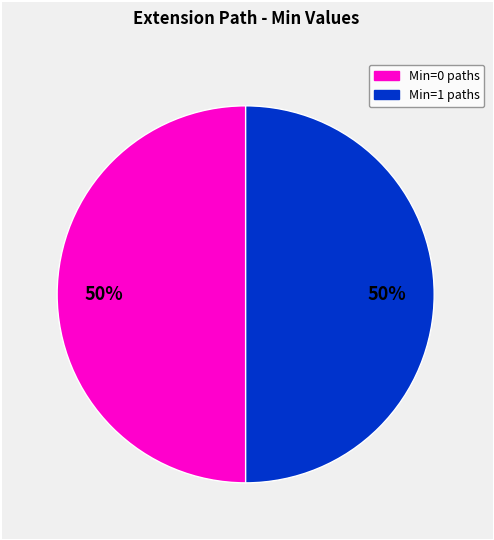

To the nearest percent, what is the average slice percentage?

50%